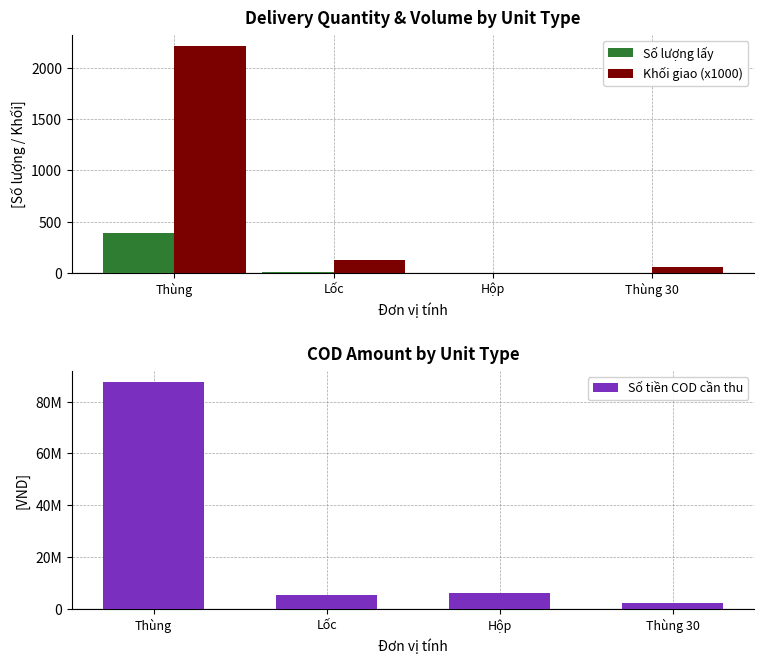

Reading right to left, transcribe all the data shown in this chart.

Số lượng lấy: 2.0	1.0	10.0	388.0
Khối giao (x1000): 53.9	0.8	123.4	2215.7
Số tiền COD cần thu: 2121200.0	6070600.0	5521554.0	87543206.0